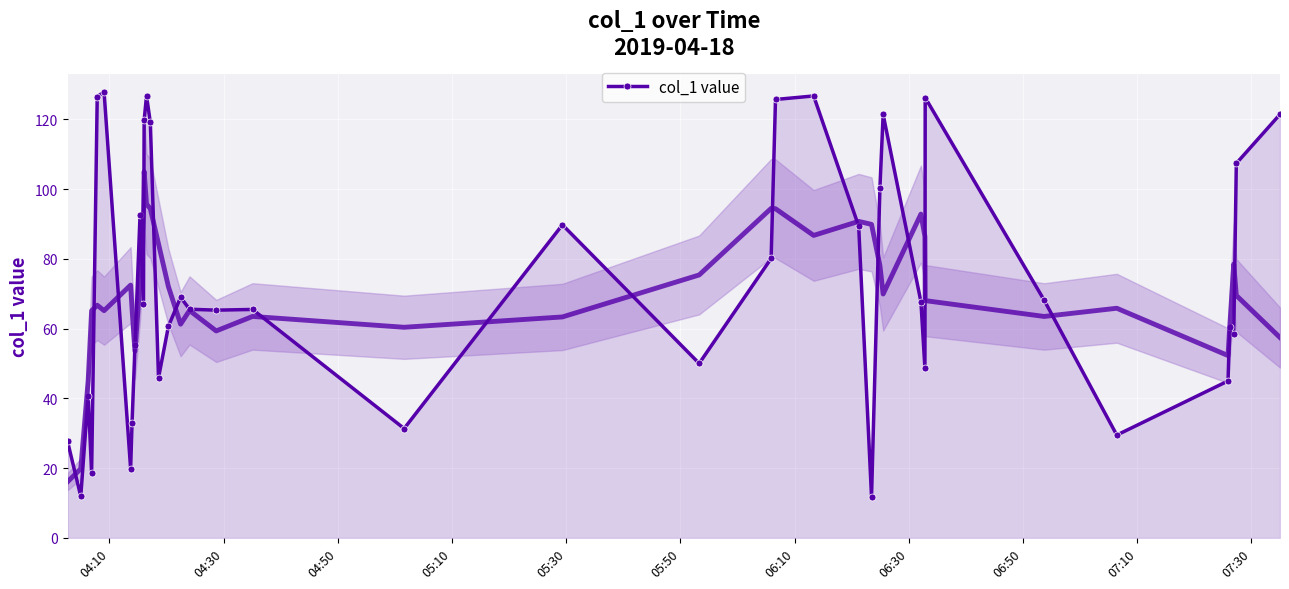

What is the maximum value for col_1 value?

127.8